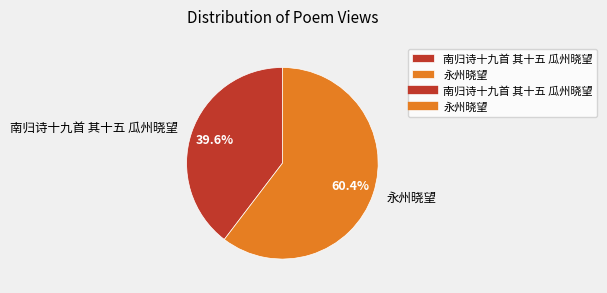

What is the smallest slice in the pie chart?

南归诗十九首 其十五 瓜州晓望